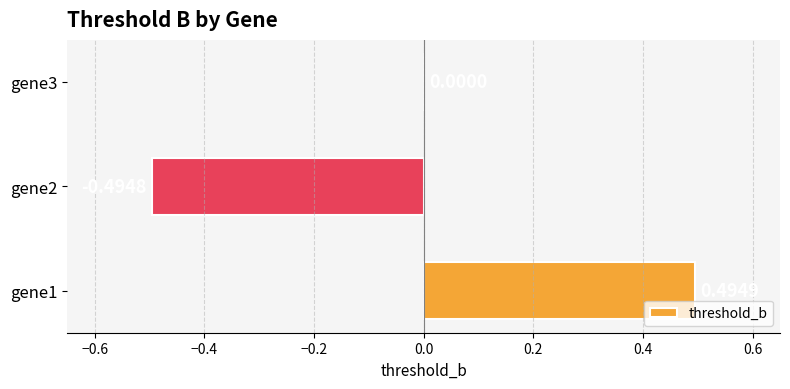

How many categories are shown in the chart?

3